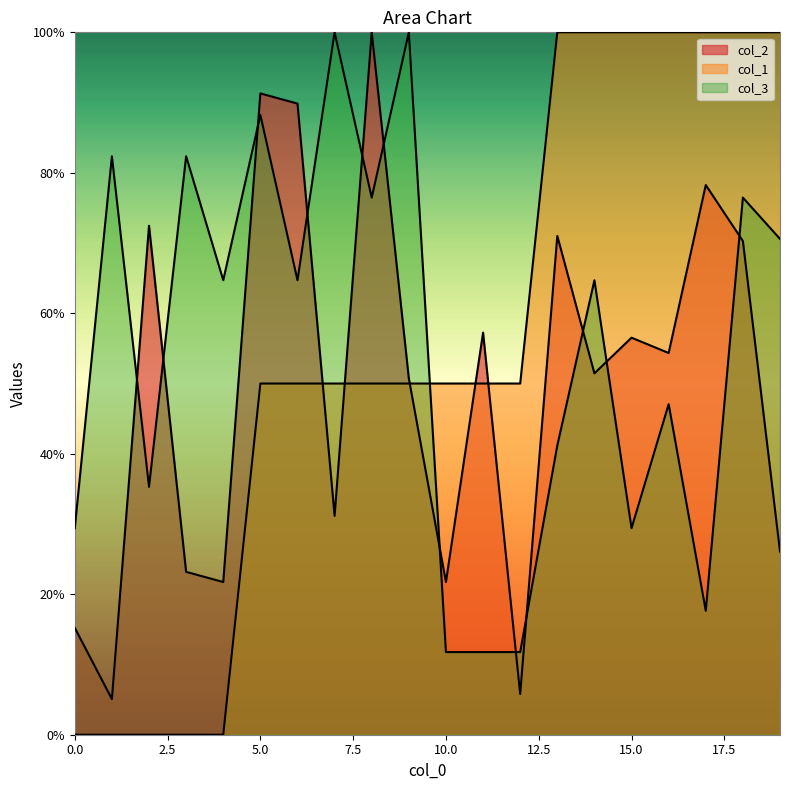

Rank the series by their maximum value, from highest to lowest.

col_2, col_1, col_3